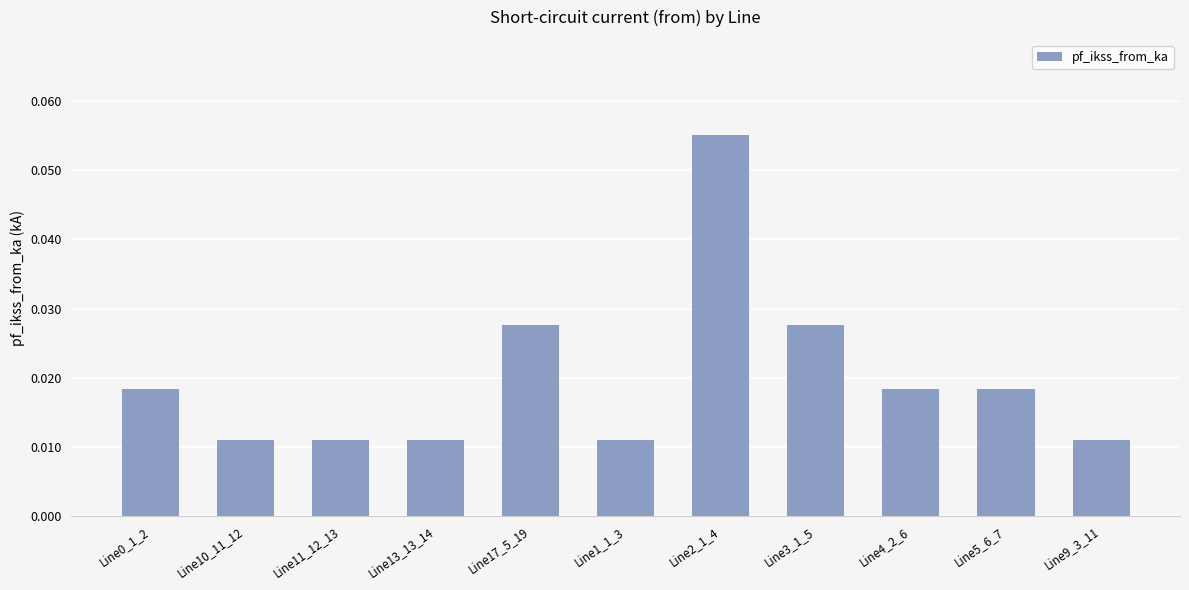

Which has a higher value, Line5_6_7 or Line9_3_11?

Line5_6_7